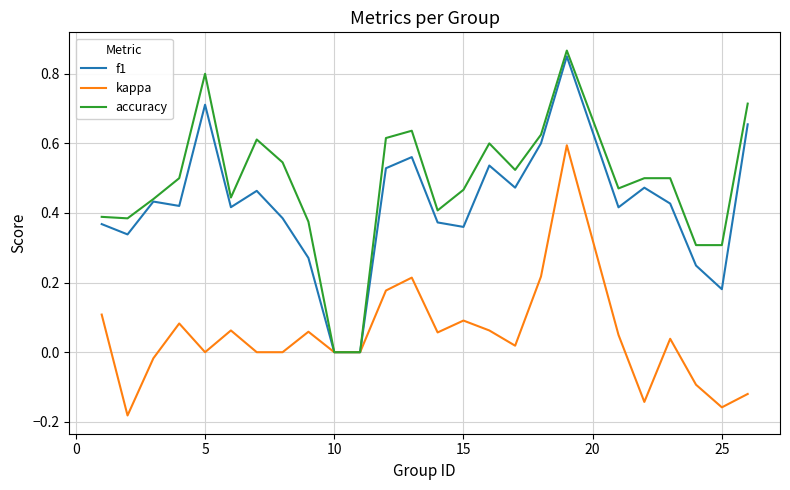

Which series has the largest total across all categories?

accuracy